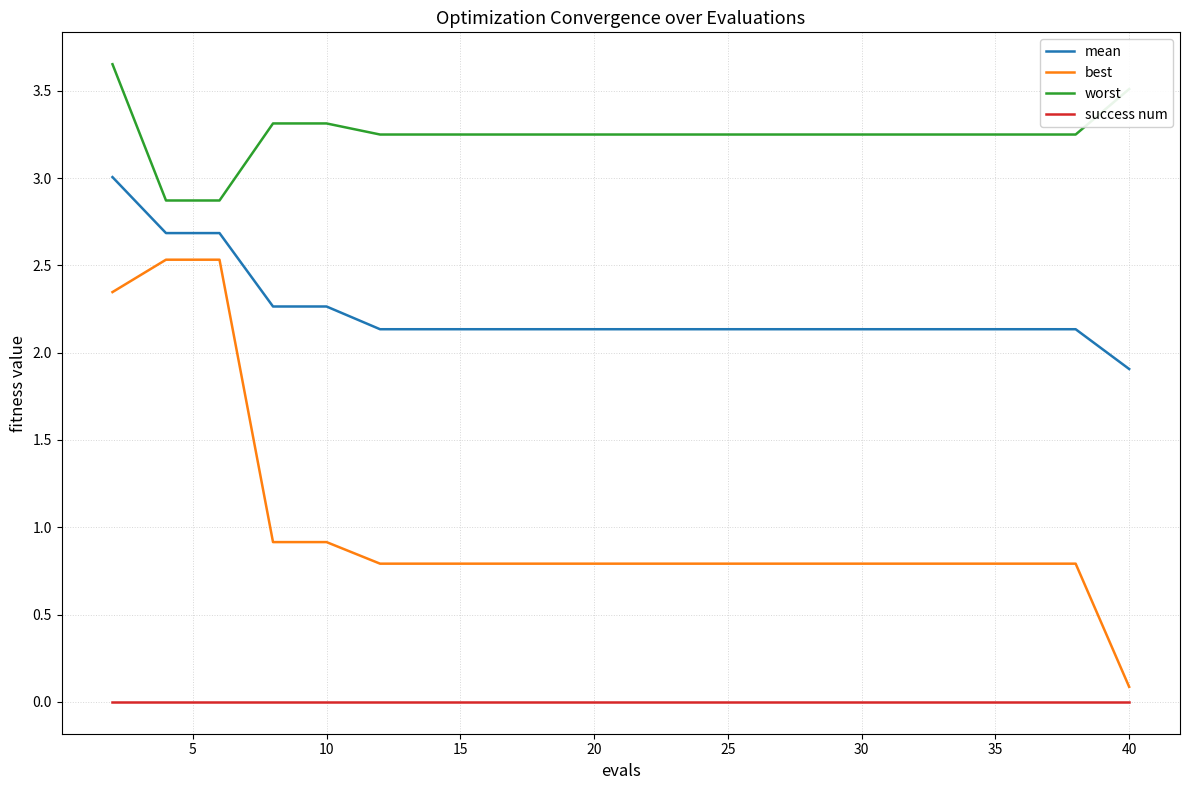

Which series has the largest total across all categories?

worst